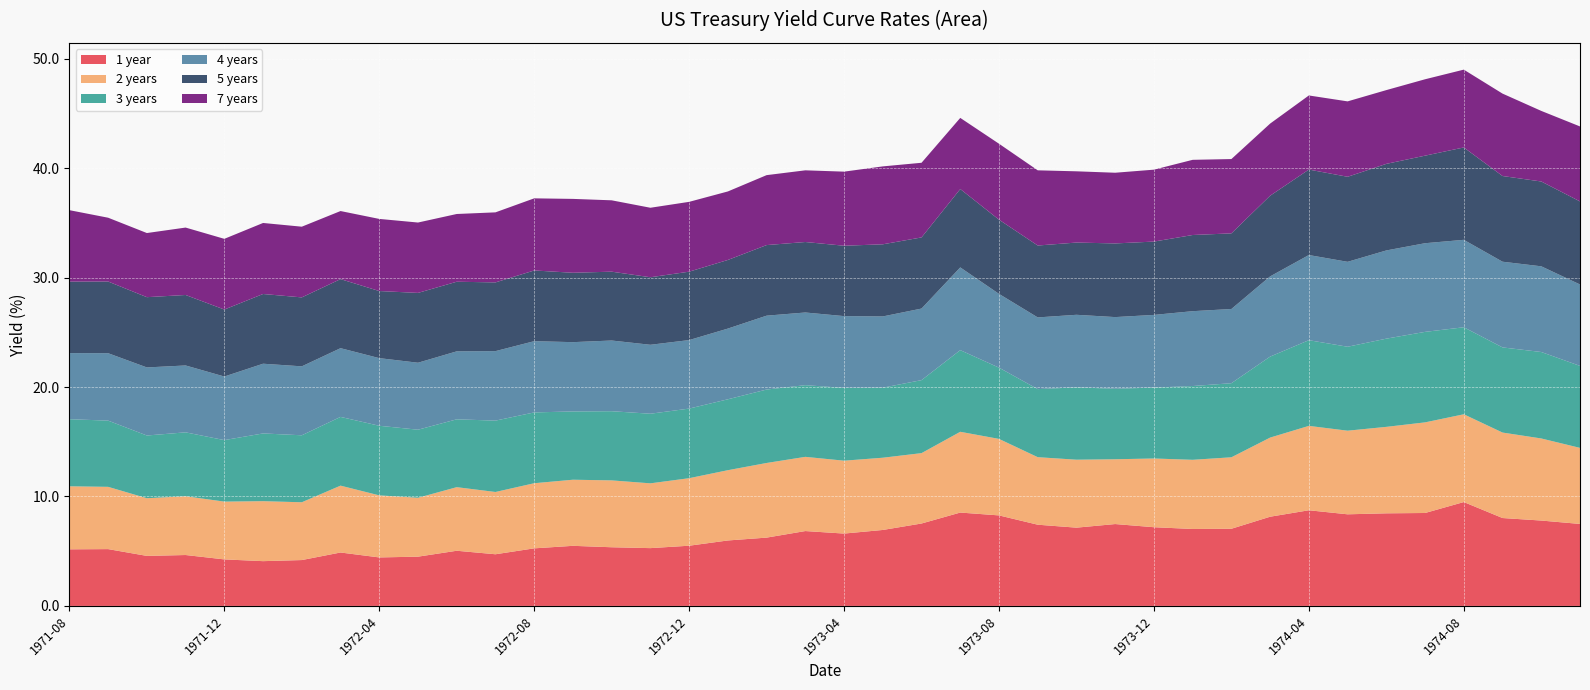

Reading left to right, extract all data points from this chart.

1 year: 5.2	5.2	4.6	4.7	4.2	4.1	4.2	4.9	4.4	4.5	5.0	4.7	5.3	5.5	5.4	5.3	5.5	6.0	6.2	6.8	6.6	6.9	7.5	8.5	8.3	7.4	7.2	7.5	7.2	7.0	7.0	8.2	8.7	8.4	8.5	8.5	9.5	8.0	7.8	7.5
2 years: 5.8	5.7	5.3	5.4	5.3	5.5	5.3	6.1	5.7	5.4	5.8	5.7	6.0	6.0	6.1	5.9	6.2	6.4	6.8	6.8	6.7	6.6	6.4	7.4	7.0	6.2	6.2	5.9	6.3	6.3	6.5	7.2	7.7	7.6	7.9	8.3	8.0	7.8	7.5	7.0
3 years: 6.1	6.0	5.7	5.8	5.6	6.2	6.1	6.3	6.4	6.2	6.2	6.5	6.5	6.2	6.3	6.4	6.4	6.5	6.7	6.5	6.7	6.4	6.7	7.5	6.5	6.2	6.6	6.4	6.5	6.7	6.8	7.4	7.8	7.7	8.1	8.3	8.0	7.8	7.9	7.5
4 years: 6.0	6.2	6.2	6.1	5.8	6.4	6.3	6.3	6.2	6.1	6.2	6.3	6.5	6.3	6.5	6.3	6.3	6.5	6.8	6.6	6.6	6.5	6.5	7.6	6.7	6.5	6.6	6.5	6.6	6.8	6.8	7.3	7.8	7.8	8.1	8.1	8.0	7.8	7.8	7.4
5 years: 6.5	6.5	6.4	6.4	6.1	6.4	6.3	6.3	6.1	6.4	6.4	6.3	6.5	6.3	6.3	6.2	6.2	6.3	6.5	6.4	6.4	6.6	6.5	7.2	6.8	6.6	6.6	6.7	6.7	7.0	6.9	7.4	7.8	7.8	7.9	8.0	8.4	7.8	7.8	7.6
7 years: 6.5	5.8	5.9	6.2	6.5	6.5	6.5	6.2	6.6	6.4	6.2	6.4	6.6	6.8	6.5	6.3	6.4	6.3	6.4	6.5	6.8	7.1	6.8	6.5	6.9	6.9	6.5	6.5	6.6	6.9	6.8	6.6	6.8	6.9	6.7	7.0	7.1	7.5	6.5	6.8